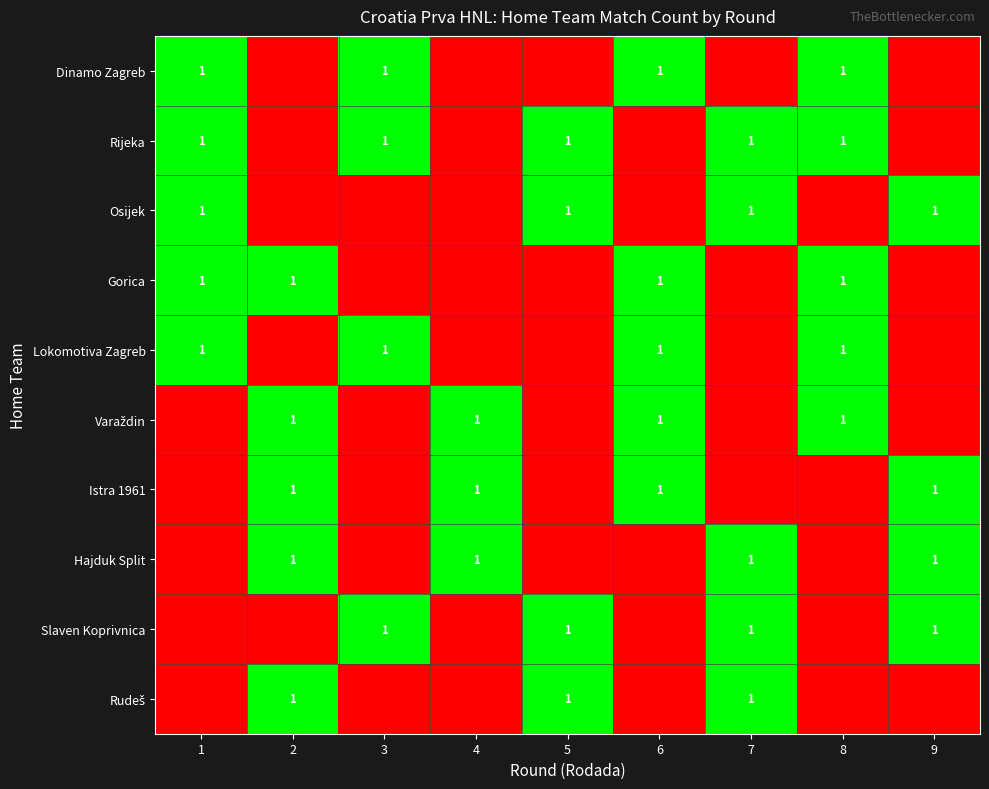

What is the sum of the Dinamo Zagreb values at 8 and 1?

2